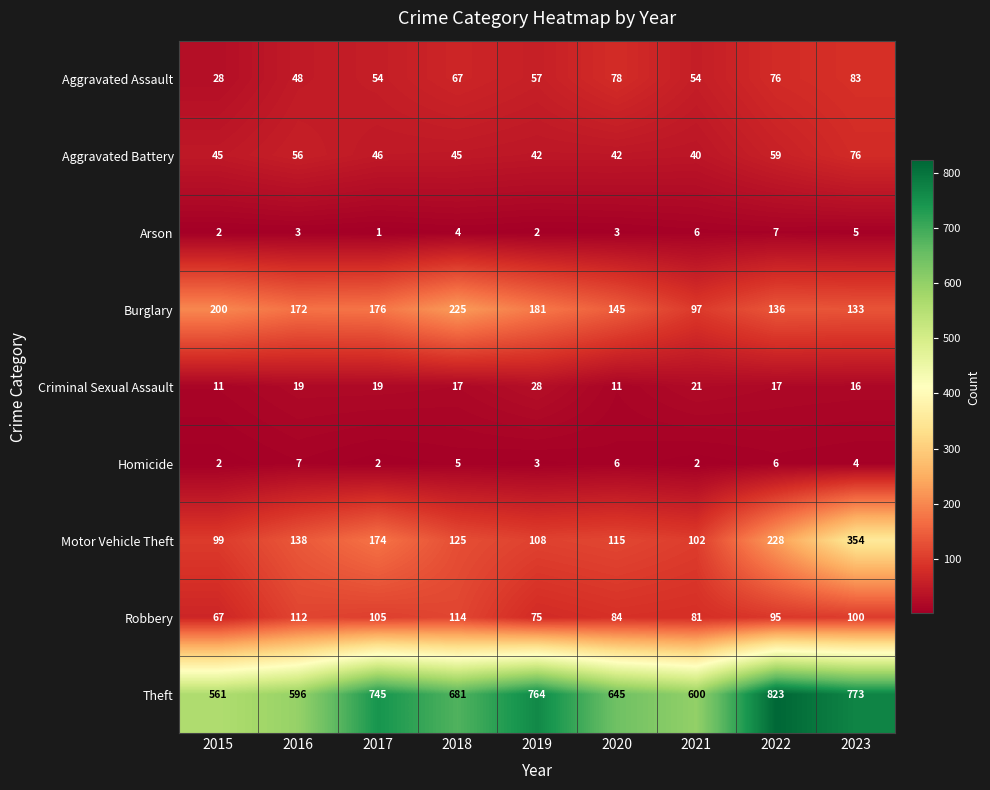

Read the Theft value at 2015, to the nearest 5.

560